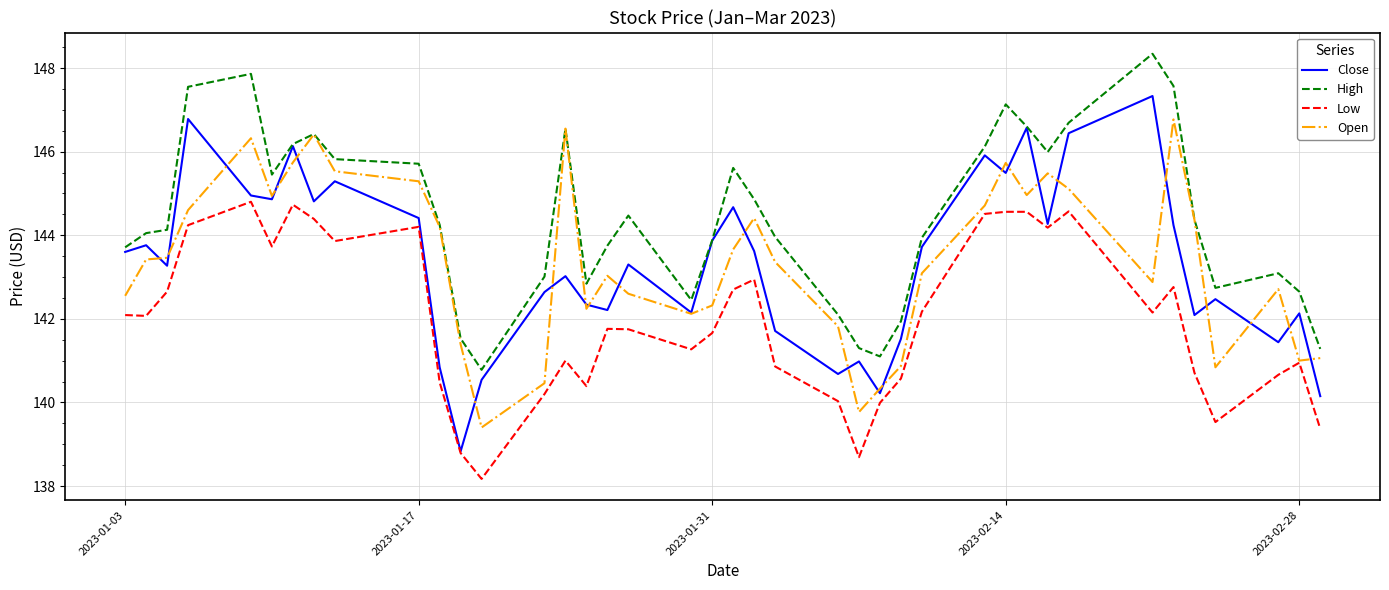

What is the maximum value shown in the chart?

148.3